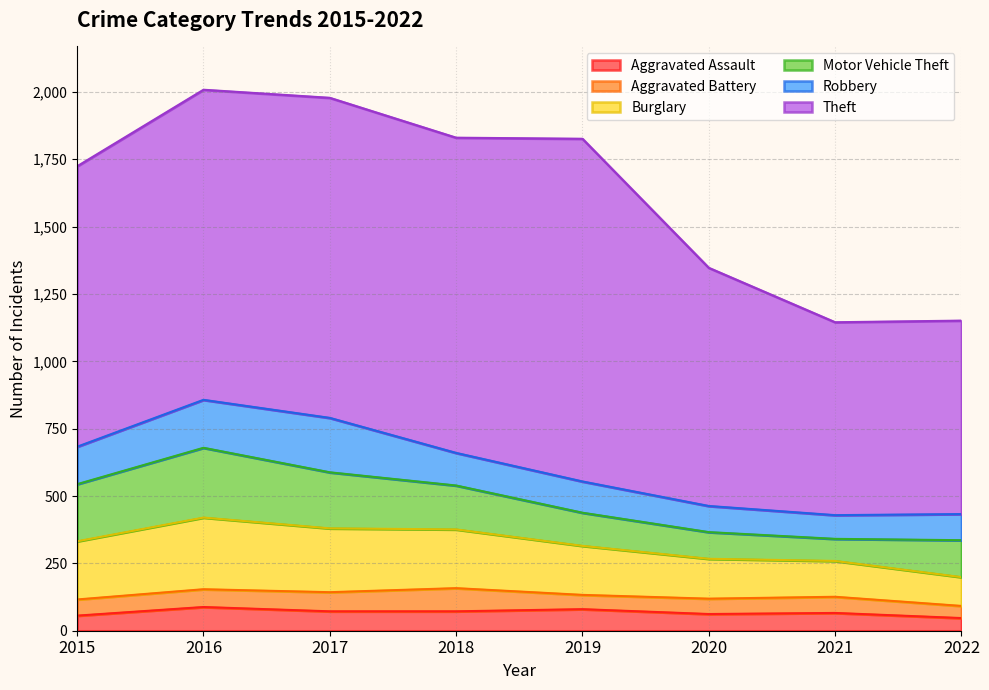

Which series changed the most between 2015 and 2017?

Theft